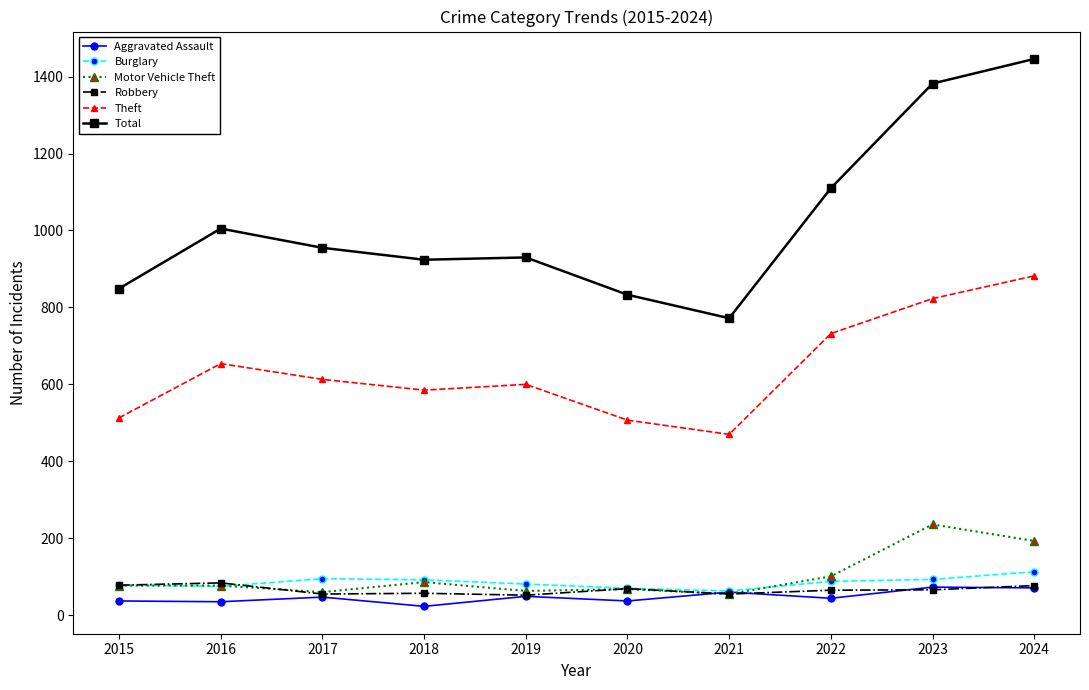

The Total series shows 1446 at 2024. True or false?

True